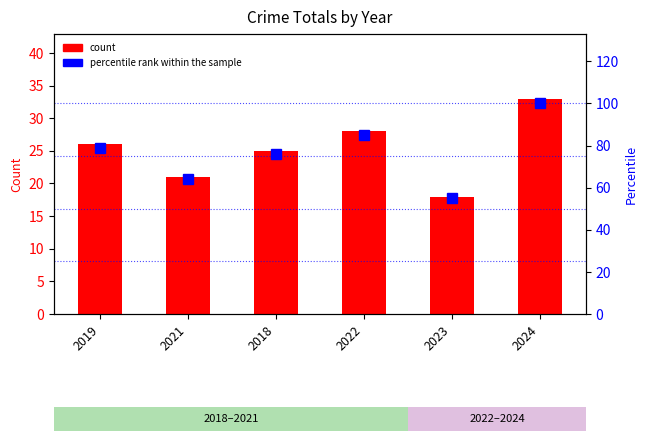

At which category does the chart reach its minimum across all series?

2023